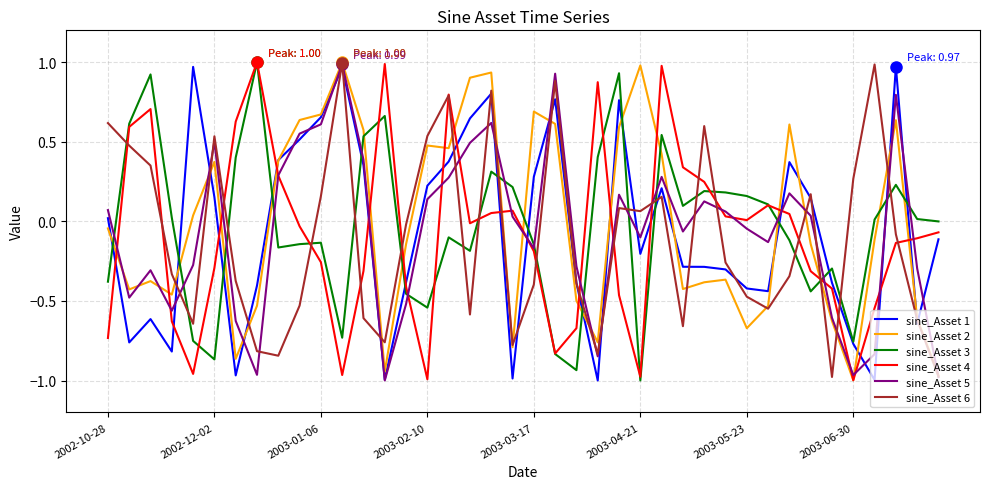

The value of sine_Asset 6 at 2003-05-23 is -0.8. True or false?

False